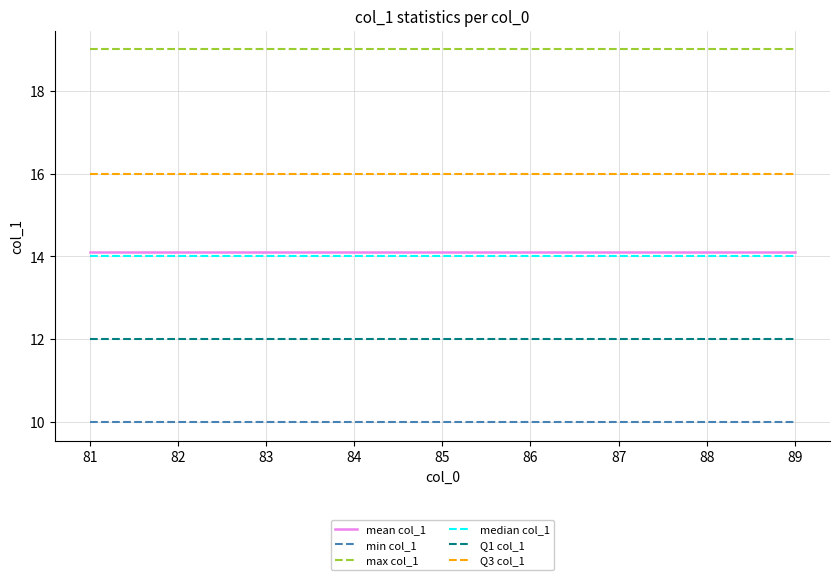

How many lines are shown in the chart?

6